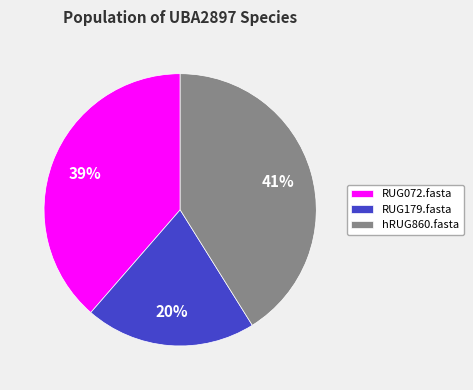

Combined, do RUG072.fasta and hRUG860.fasta account for over 50%?

Yes